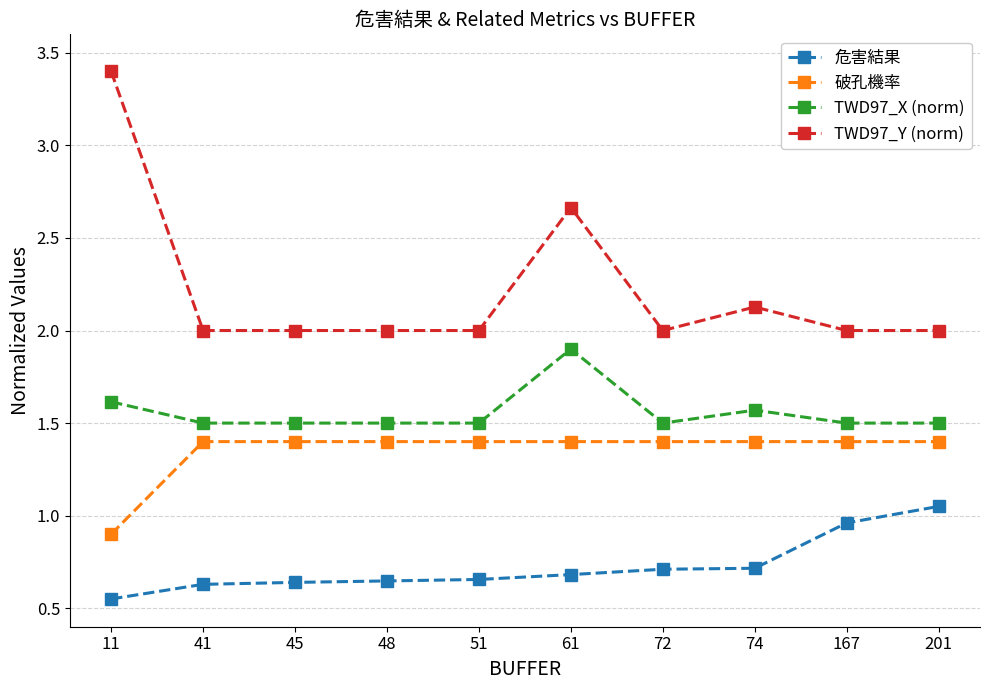

List the series in order of their peak value, highest first.

TWD97_Y (norm), TWD97_X (norm), 破孔機率, 危害結果